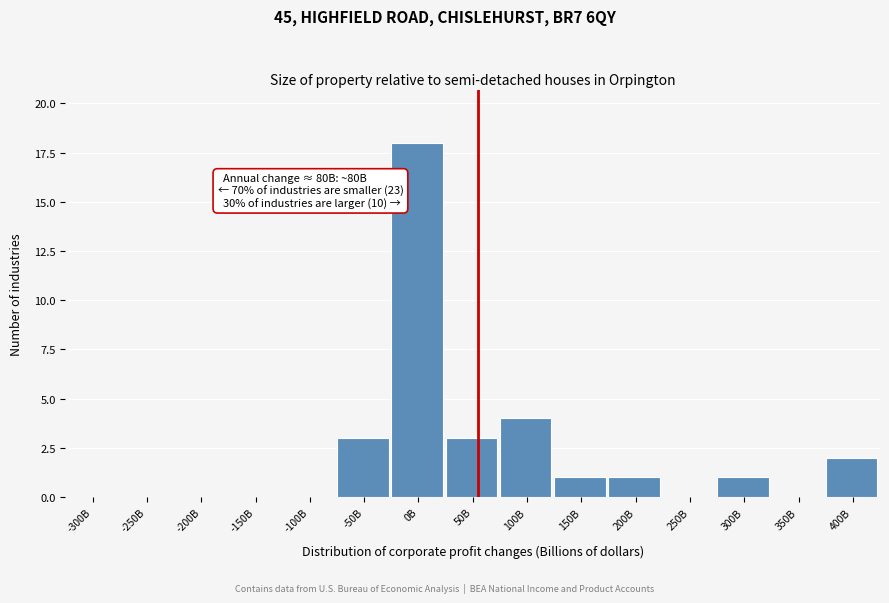

Reading right to left, transcribe all the data shown in this chart.

400B=2	350B=0	300B=1	250B=0	200B=1	150B=1	100B=4	50B=3	0B=18	-50B=3	-100B=0	-150B=0	-200B=0	-250B=0	-300B=0